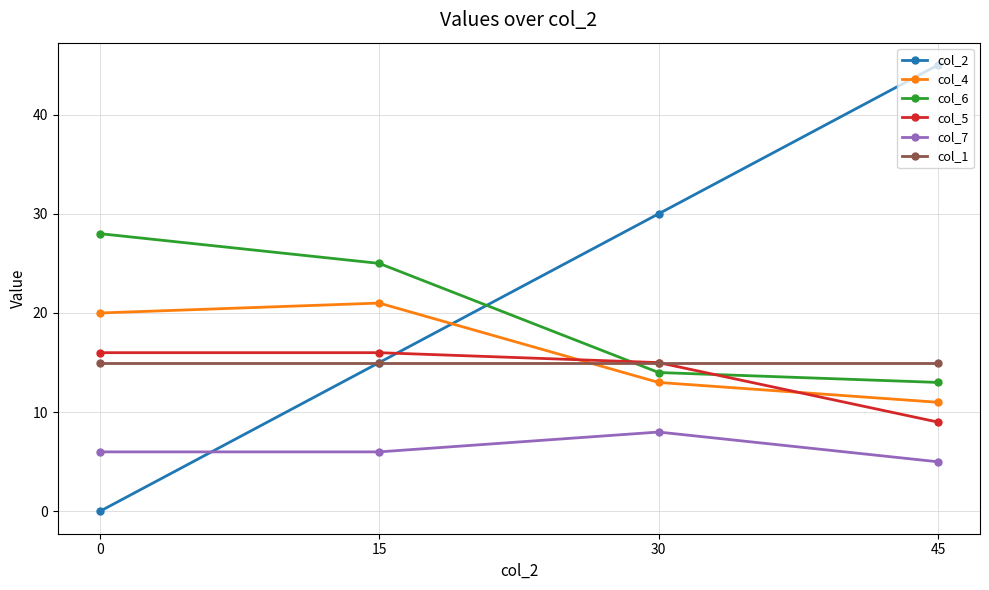

Reading left to right, extract all data points from this chart.

col_2: 0=0	15=15	30=30	45=45
col_4: 0=20	15=21	30=13	45=11
col_6: 0=28	15=25	30=14	45=13
col_5: 0=16	15=16	30=15	45=9
col_7: 0=6	15=6	30=8	45=5
col_1: 0=15	15=15	30=15	45=15